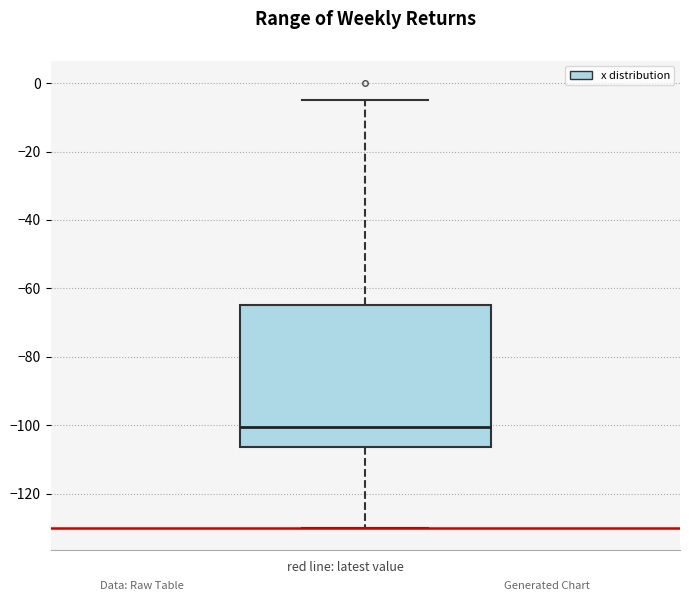

Read this box plot against the y-axis: the position of the median line, the range covered by the box, and the ends of both whiskers. The values are not printed on the chart, so give them approximately, as read against the axis.

median -100, box -106 to -64, whiskers -130 to -4